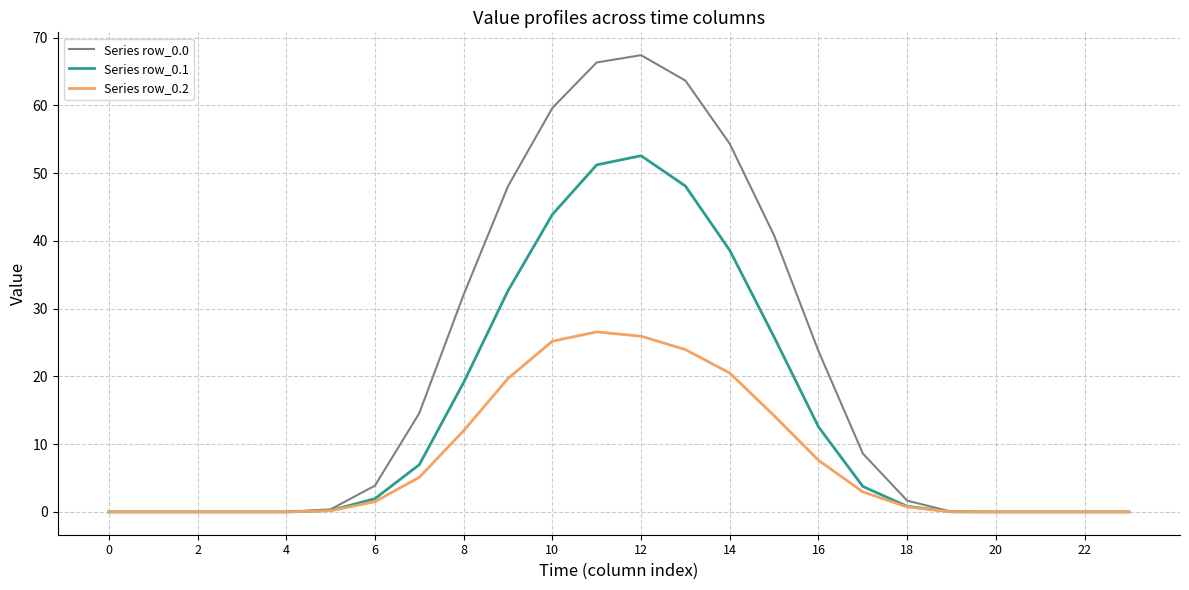

What is the greatest value displayed?

67.4